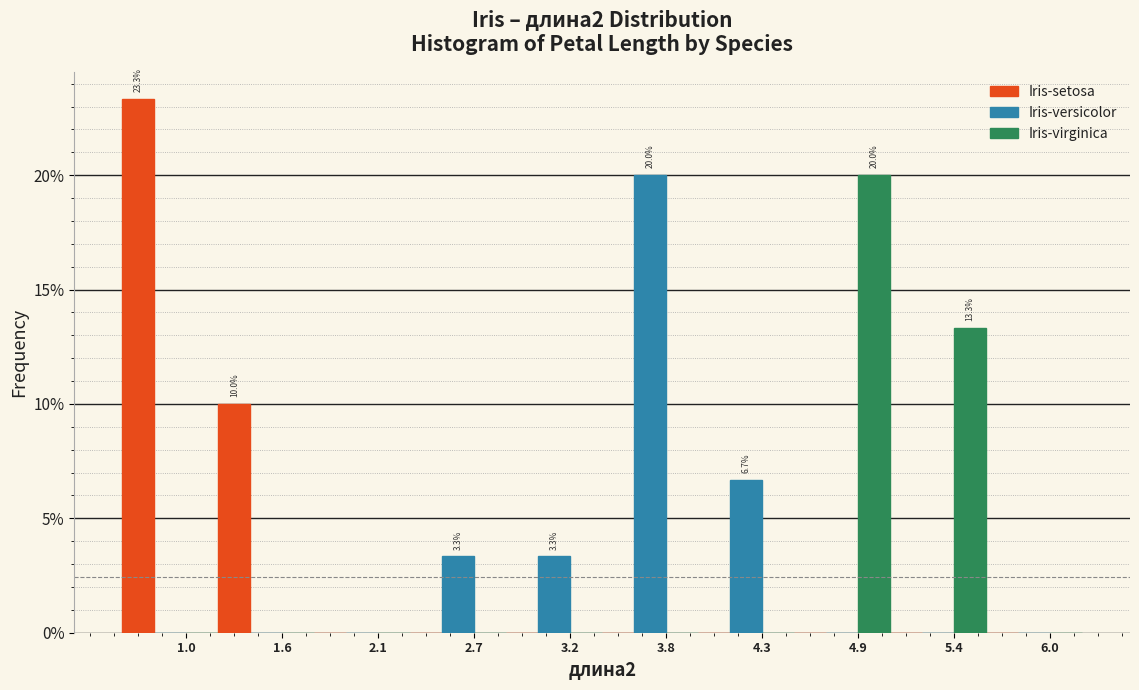

Reading left to right, what are all the values shown in this chart?

Iris-setosa: 1.0=23.3	1.6=10.0	2.1=0.0	2.7=0.0	3.2=0.0	3.8=0.0	4.3=0.0	4.9=0.0	5.4=0.0	6.0=0.0
Iris-versicolor: 1.0=0.0	1.6=0.0	2.1=0.0	2.7=3.3	3.2=3.3	3.8=20.0	4.3=6.7	4.9=0.0	5.4=0.0	6.0=0.0
Iris-virginica: 1.0=0.0	1.6=0.0	2.1=0.0	2.7=0.0	3.2=0.0	3.8=0.0	4.3=0.0	4.9=20.0	5.4=13.3	6.0=0.0